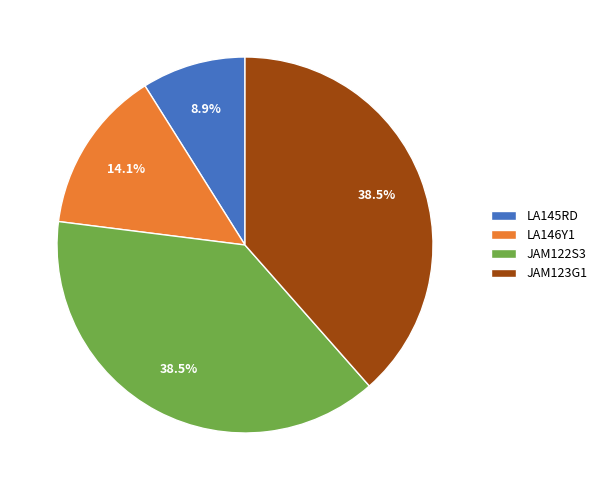

Is the sum of JAM123G1 and LA146Y1 greater than half?

Yes